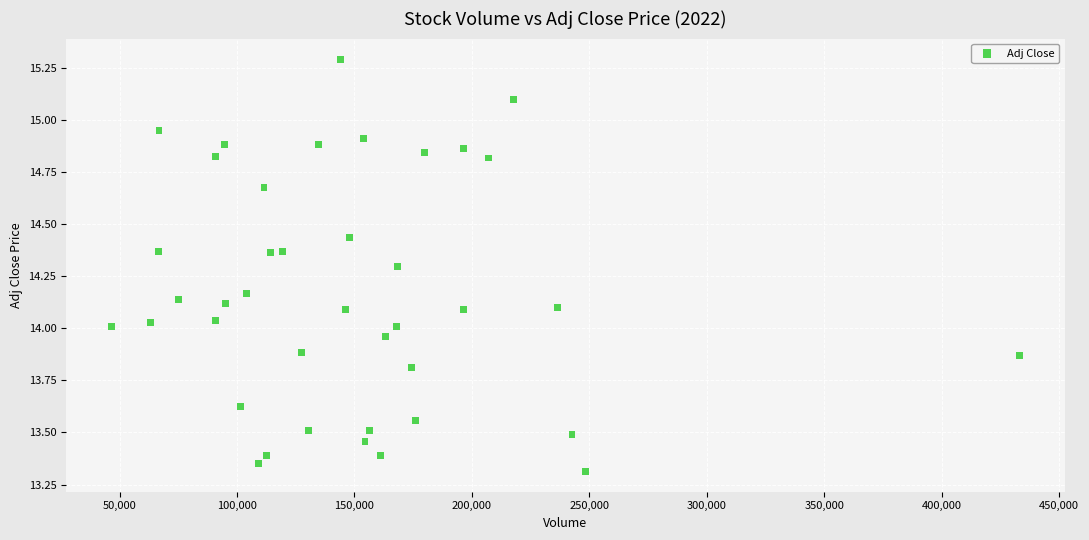

What is the range of X values (max minus min)?

386400.0